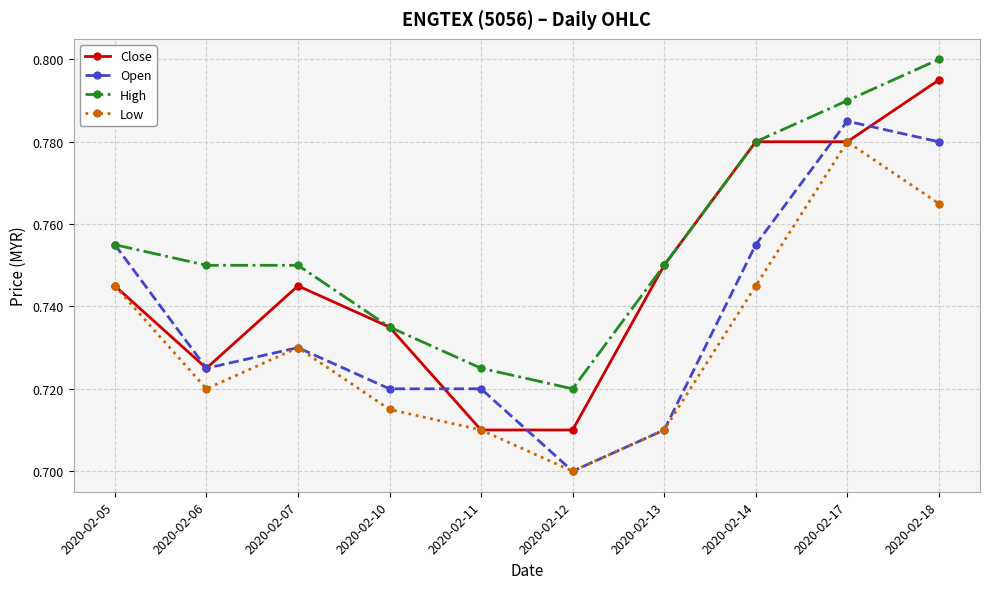

Does the chart display data point markers on the line(s)?

Yes